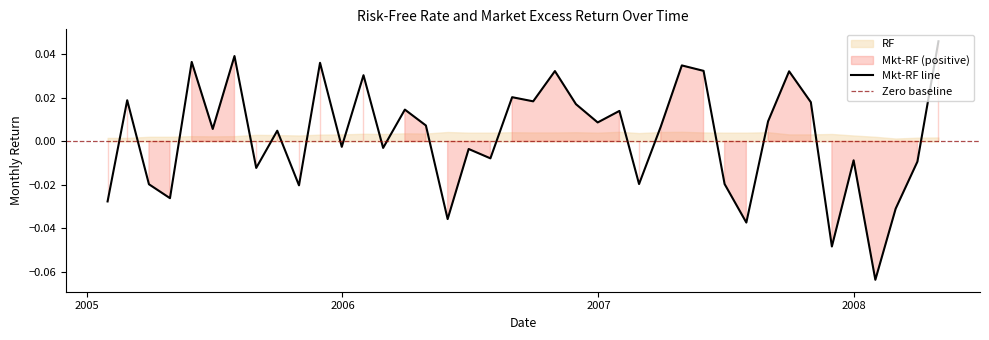

True or false: the data shows 0.0 at 2007-08.

False